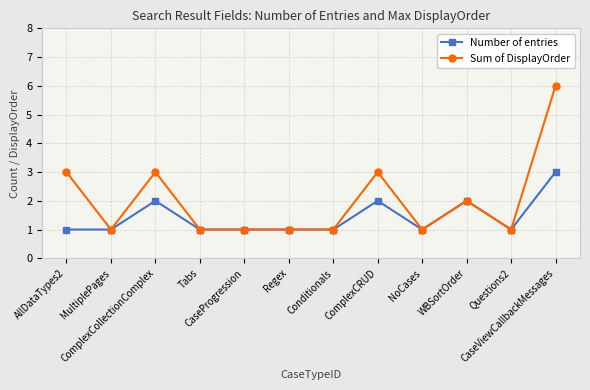

Count the Sum of DisplayOrder values in the range 1 to 3.

11